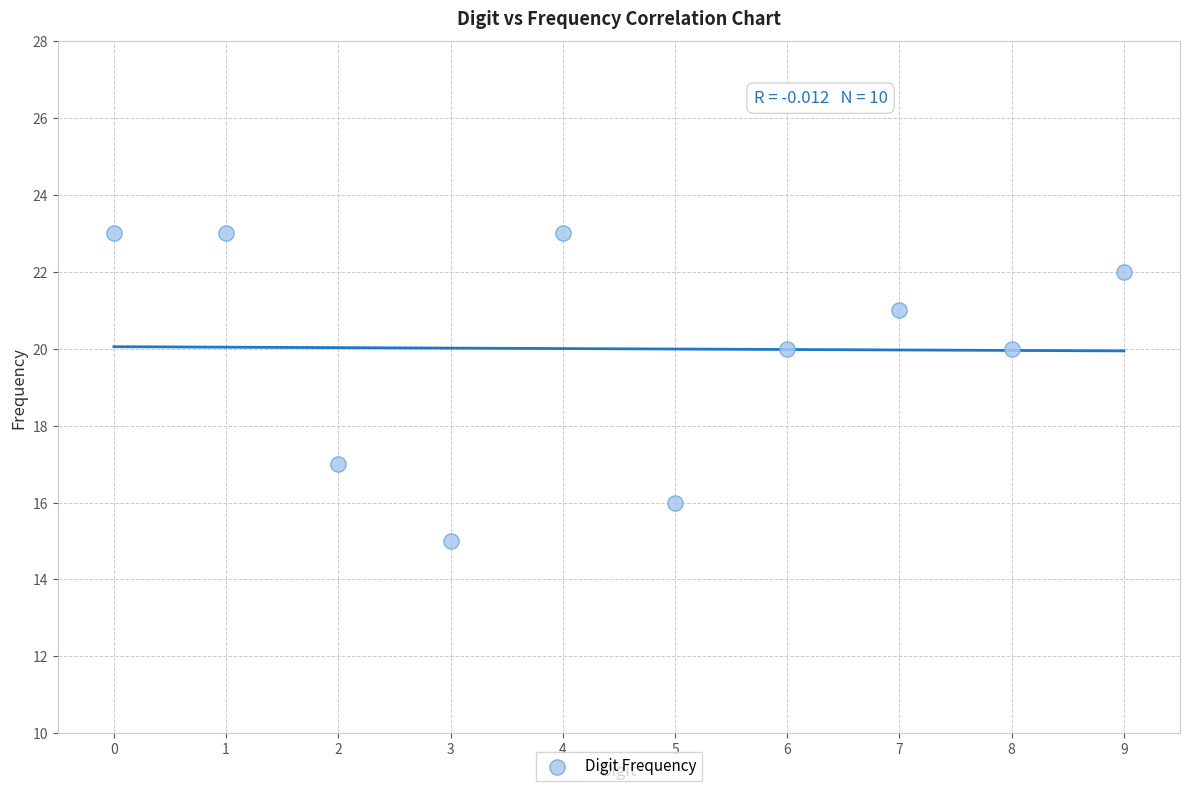

What is the average Y value?

20